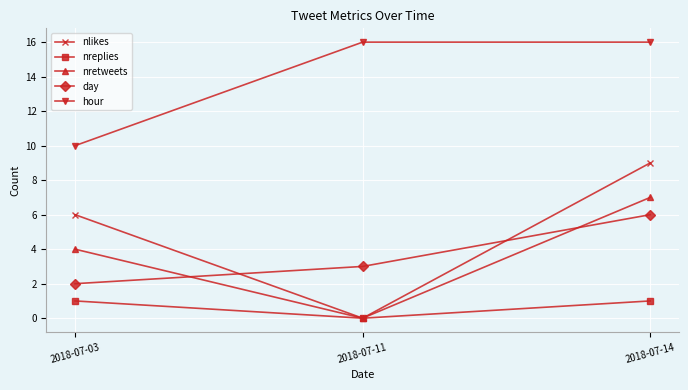

Does the chart display data point markers on the line(s)?

Yes